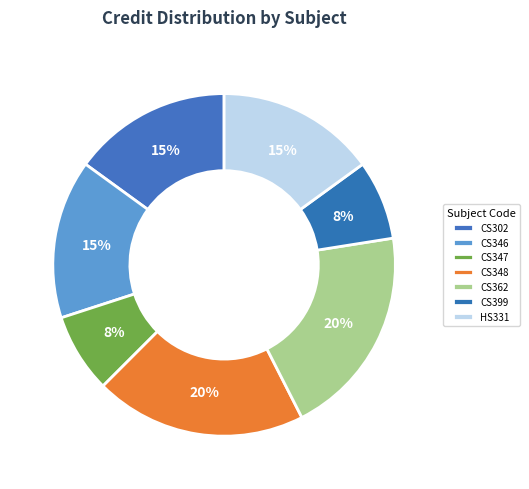

Is it true that CS362 is 8% of the pie?

False